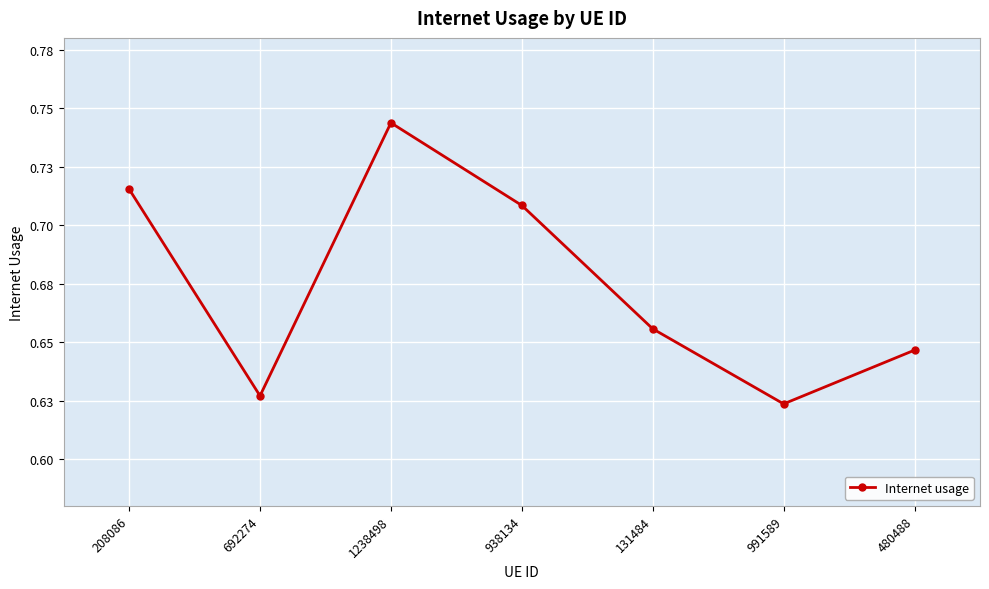

Does the chart have visible grid lines?

Yes